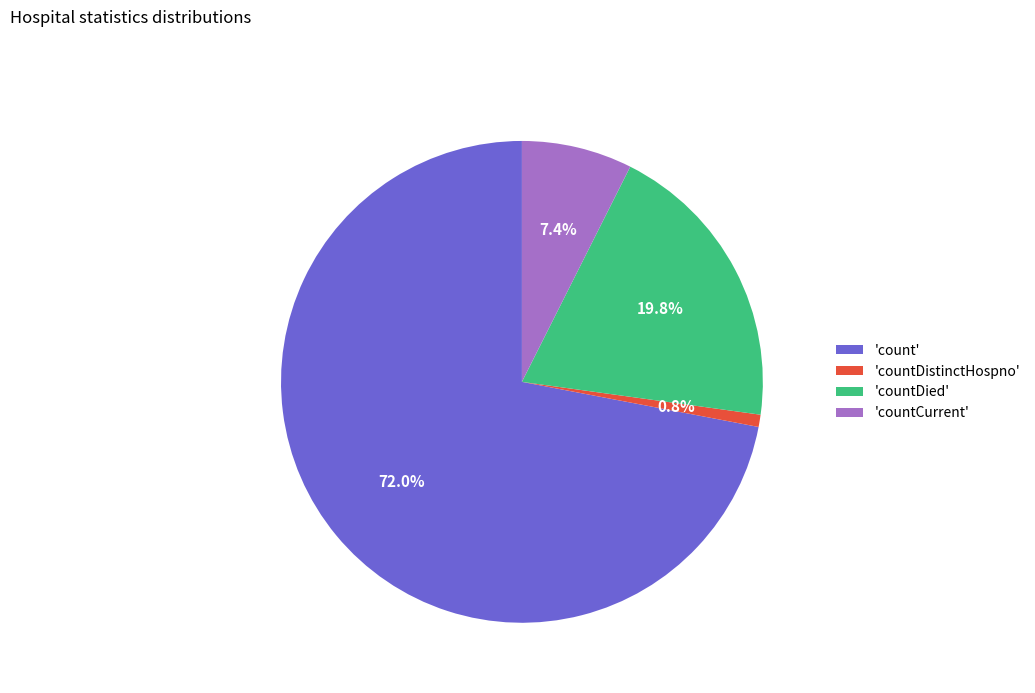

What is the ratio of the value at 'countCurrent' to the value at 'countDied'?

0.4